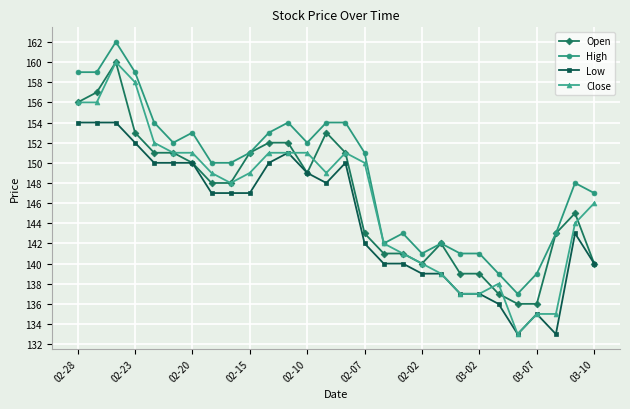

True or false: Close has more than 1 interior local peaks.

True